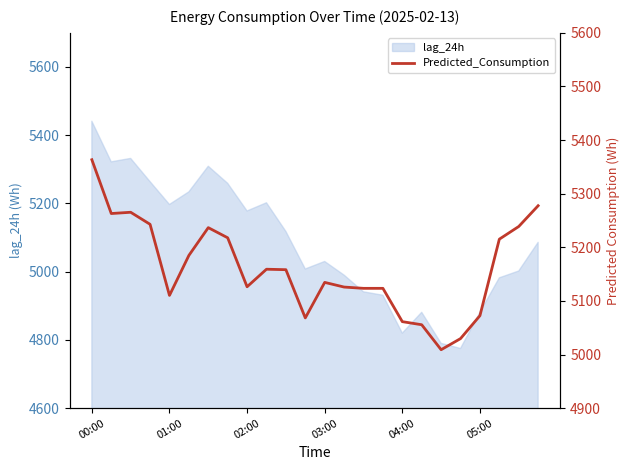

The value of lag_24h at 04:00 is 4820. True or false?

True